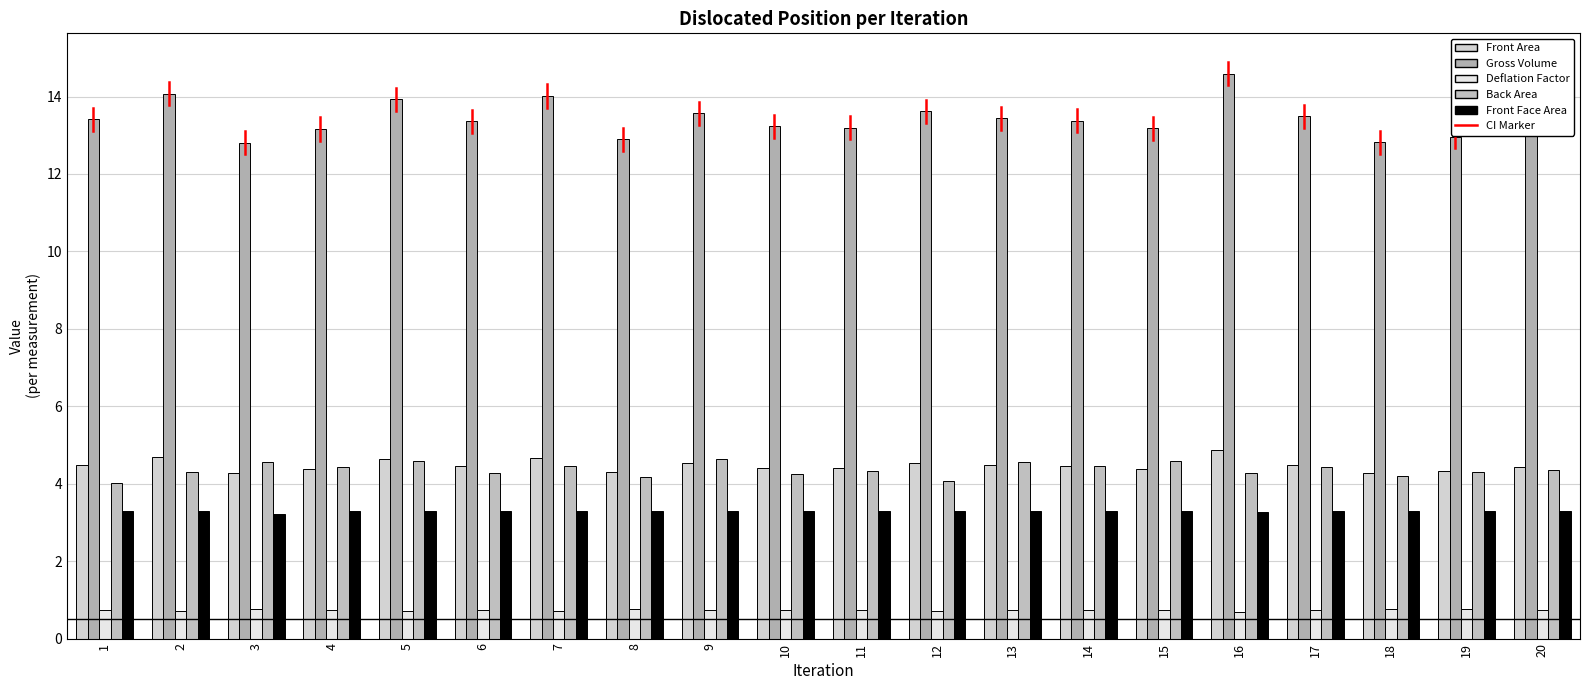

What is the sum of the Gross Volume values at 13 and 14?

26.8